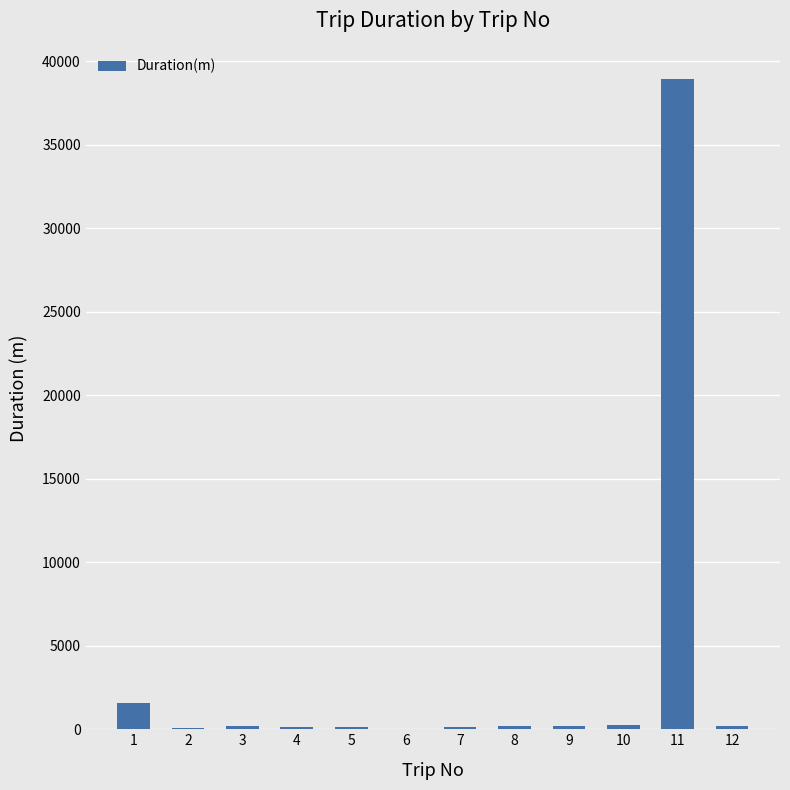

At which label is the value closest to 19491?

1